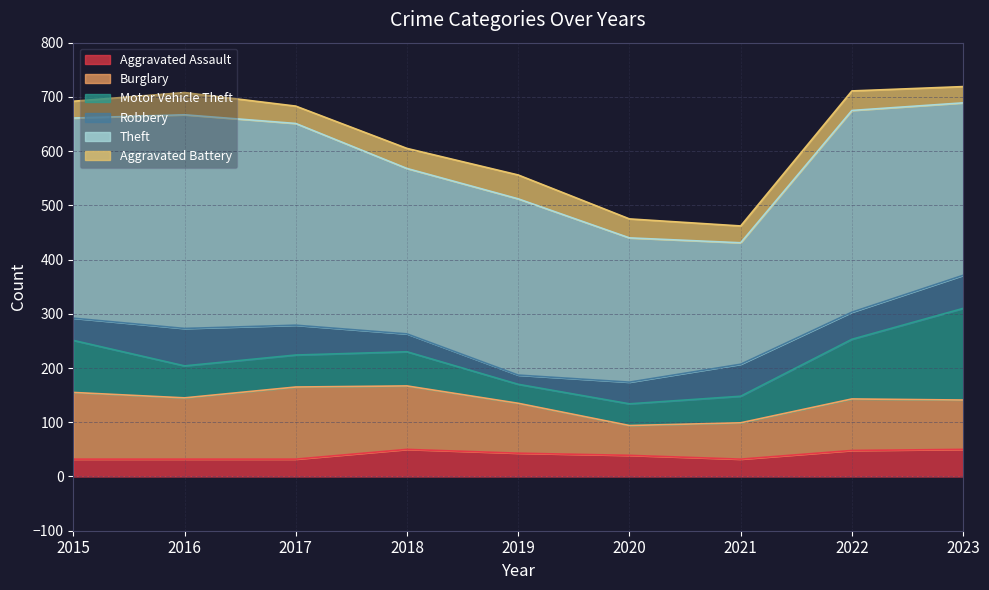

Is the value of Aggravated Battery at 2021 greater than the value of Aggravated Assault at 2018?

No